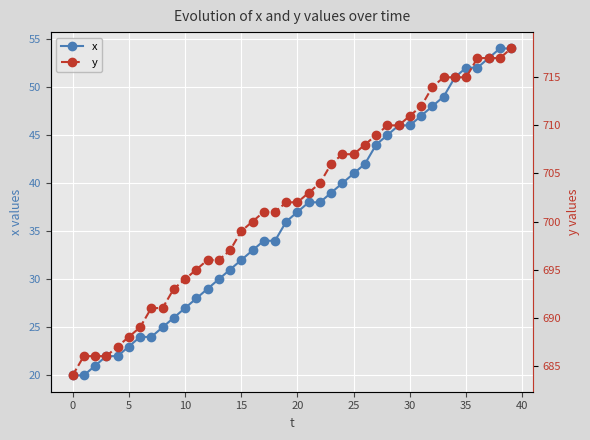

The value of x at 20 is 14. True or false?

False